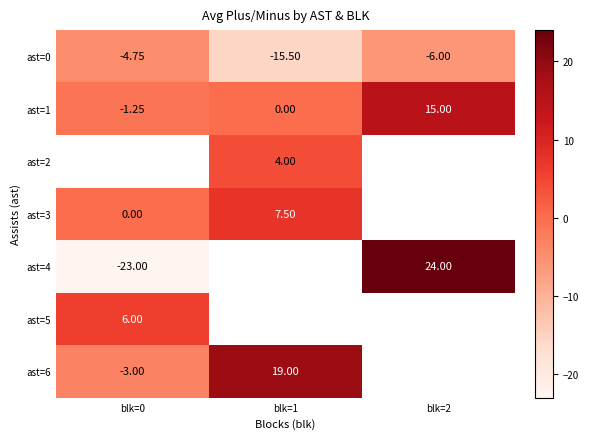

Is the value of ast=6 at blk=1 greater than the value of ast=4 at blk=0?

Yes